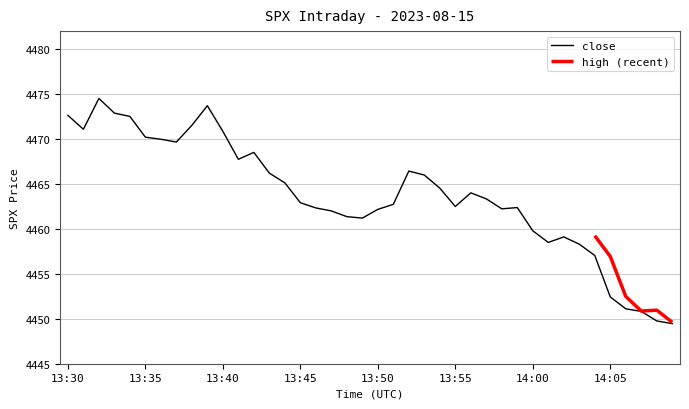

Is it true that close equals 4462.5 at 13:55?

True